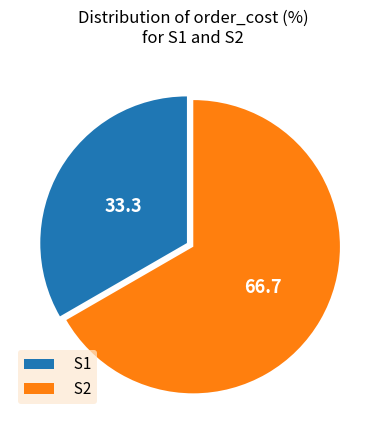

Is it true that S1 is 33% of the pie?

True